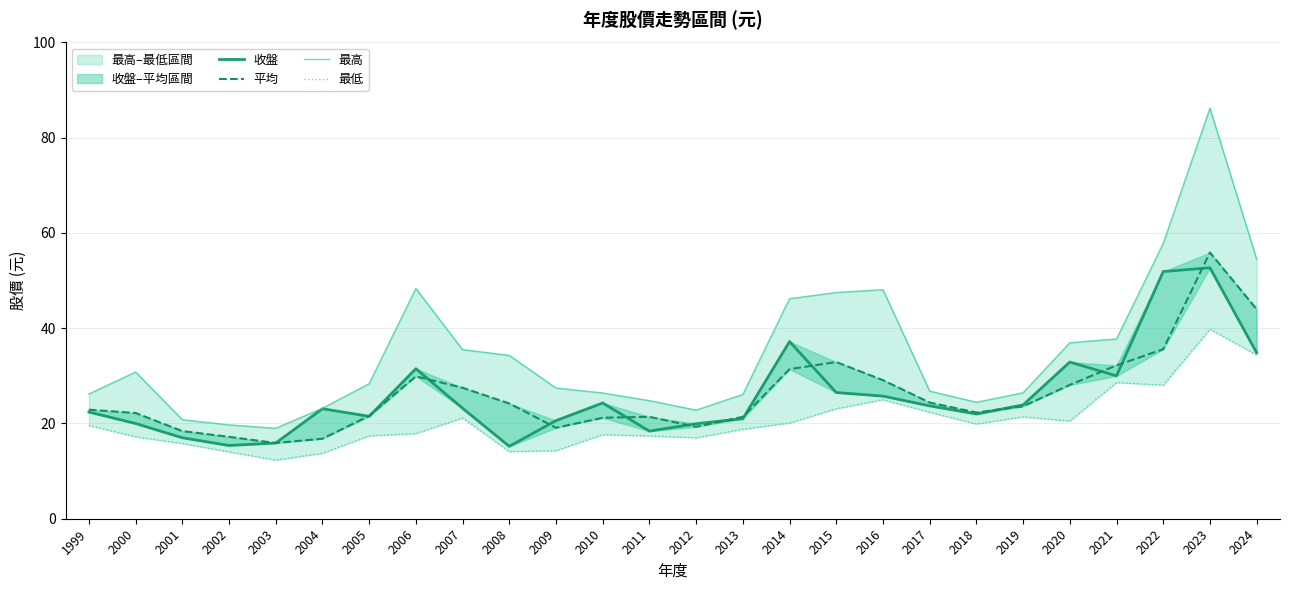

Rank the series by their maximum value, from highest to lowest.

最高, 平均, 收盤, 最低